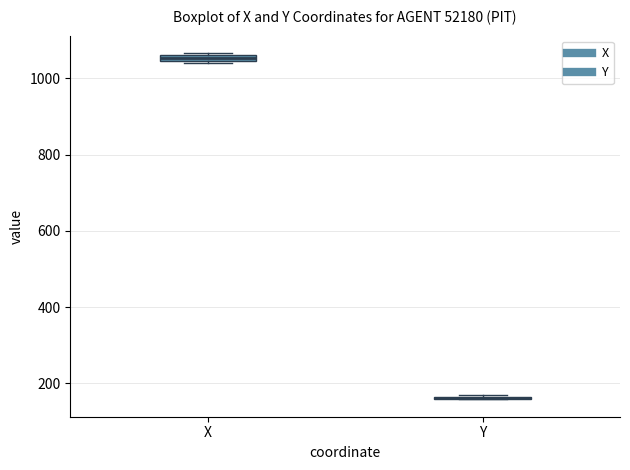

Where is the lower edge of the box for X on the y-axis? The values are not printed on the chart, so give them approximately, as read against the axis.

1040